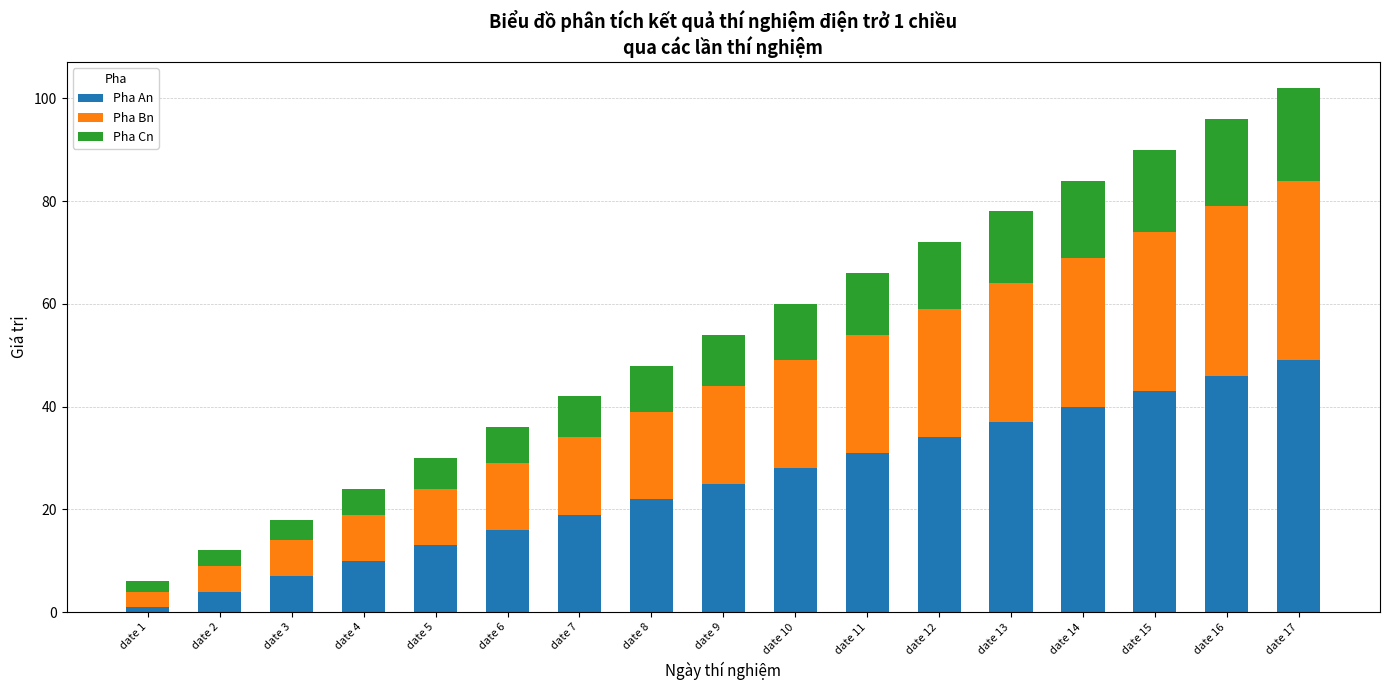

Which category has the highest value in the Pha An series?

date 17